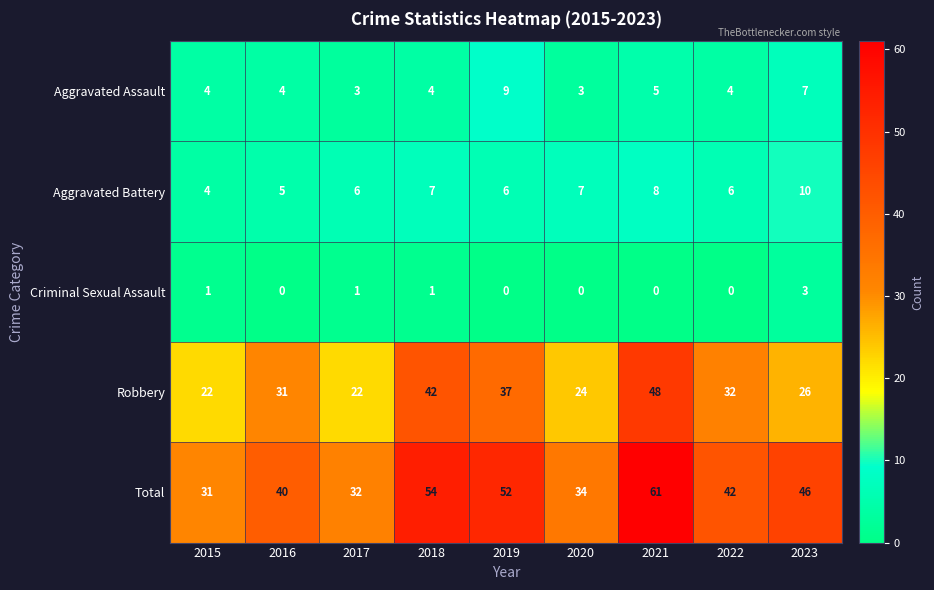

What is the sum of the Criminal Sexual Assault values at 2017 and 2023?

4